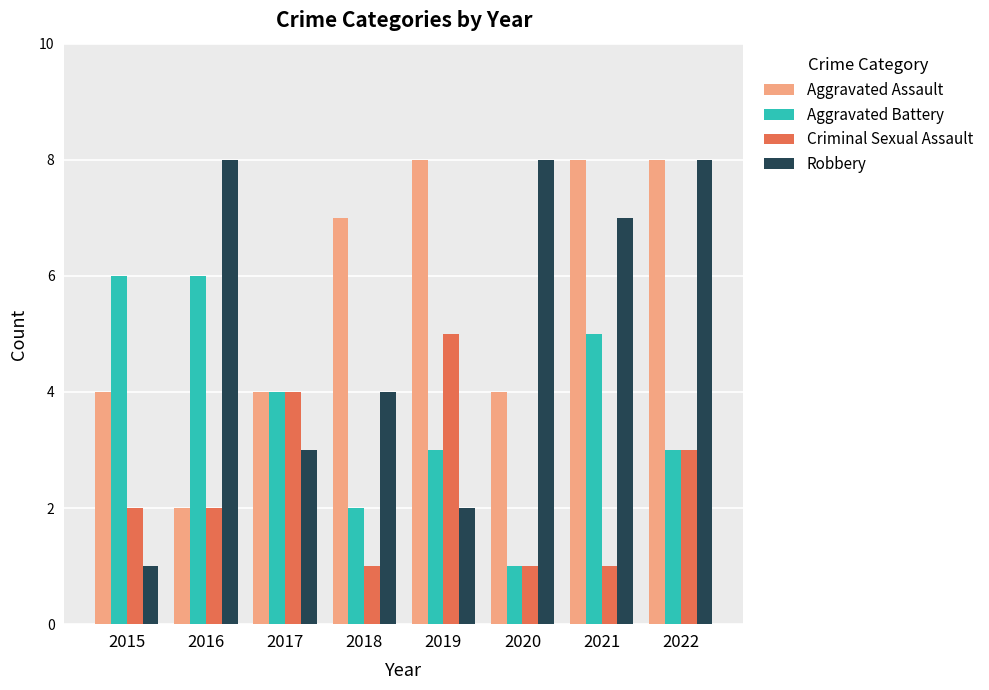

Is it true that Aggravated Assault equals 7 at 2015?

False